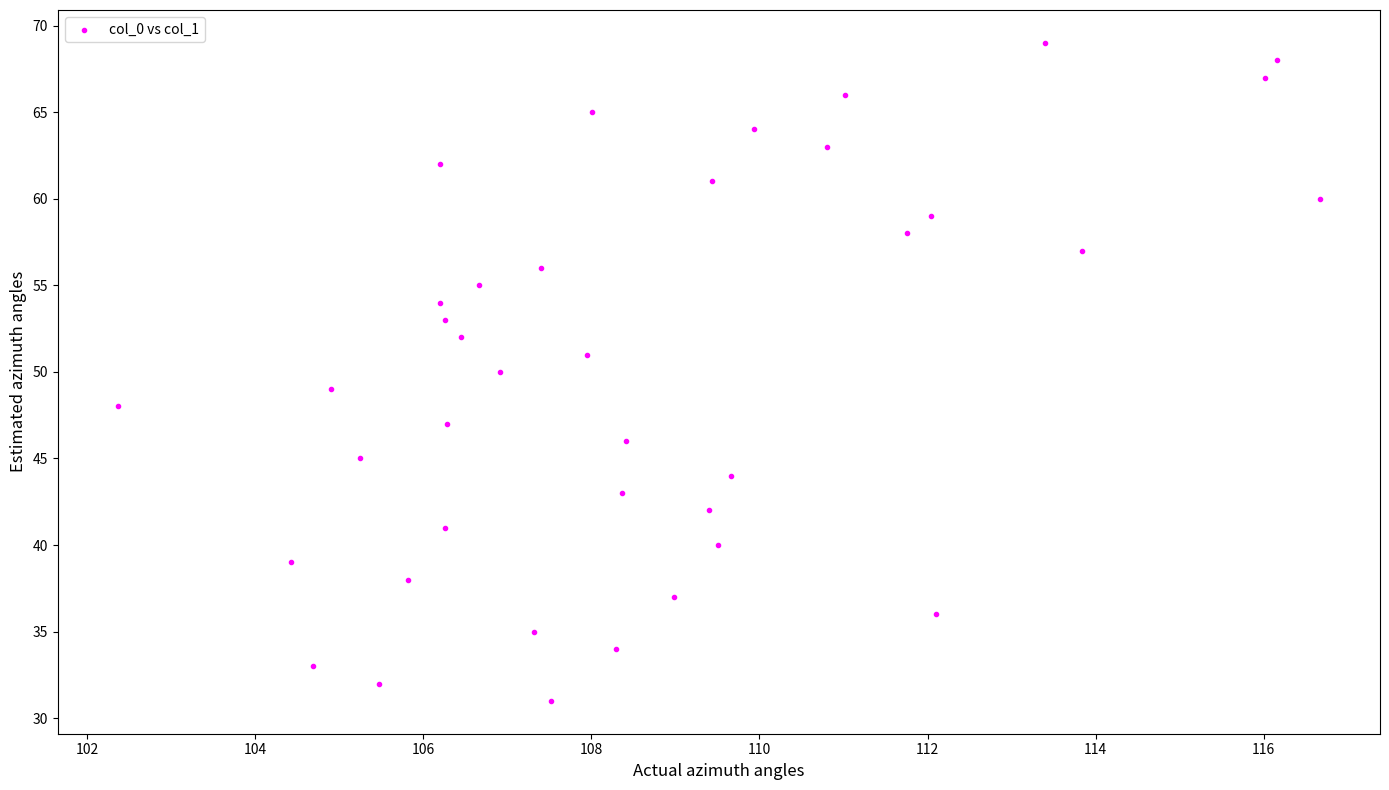

What is the range of Y values (max minus min)?

38